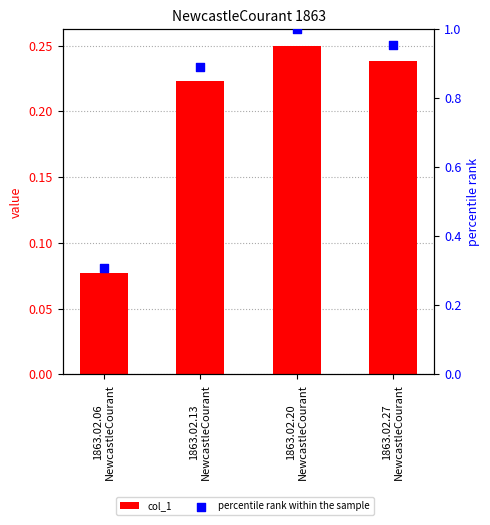

What is the total value across all series at 1863.02.27
NewcastleCourant?

1.2